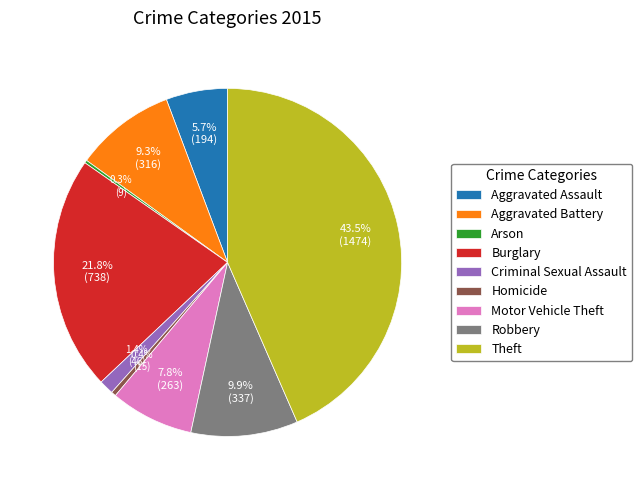

What percentage is the Aggravated Assault slice, to the nearest percent?

6%